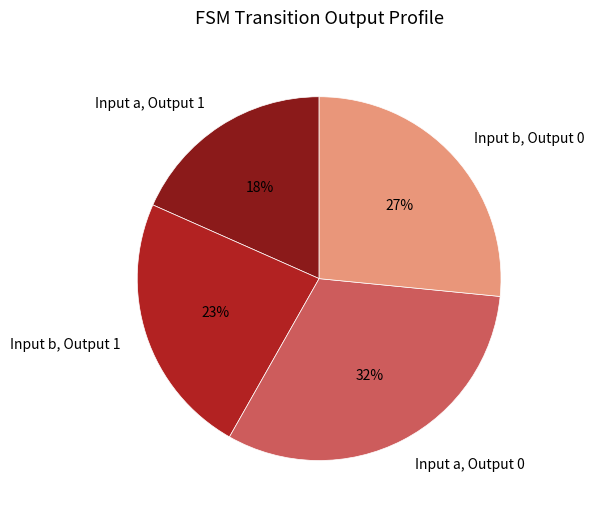

To the nearest percent, what portion does Input a, Output 0 represent?

32%